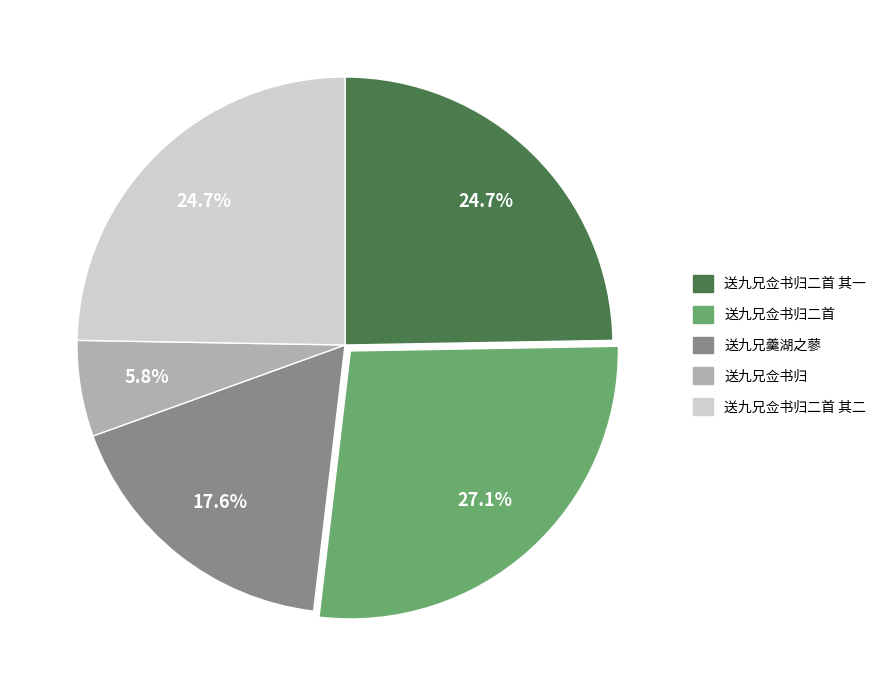

Is there any slice that represents more than half of the pie?

No